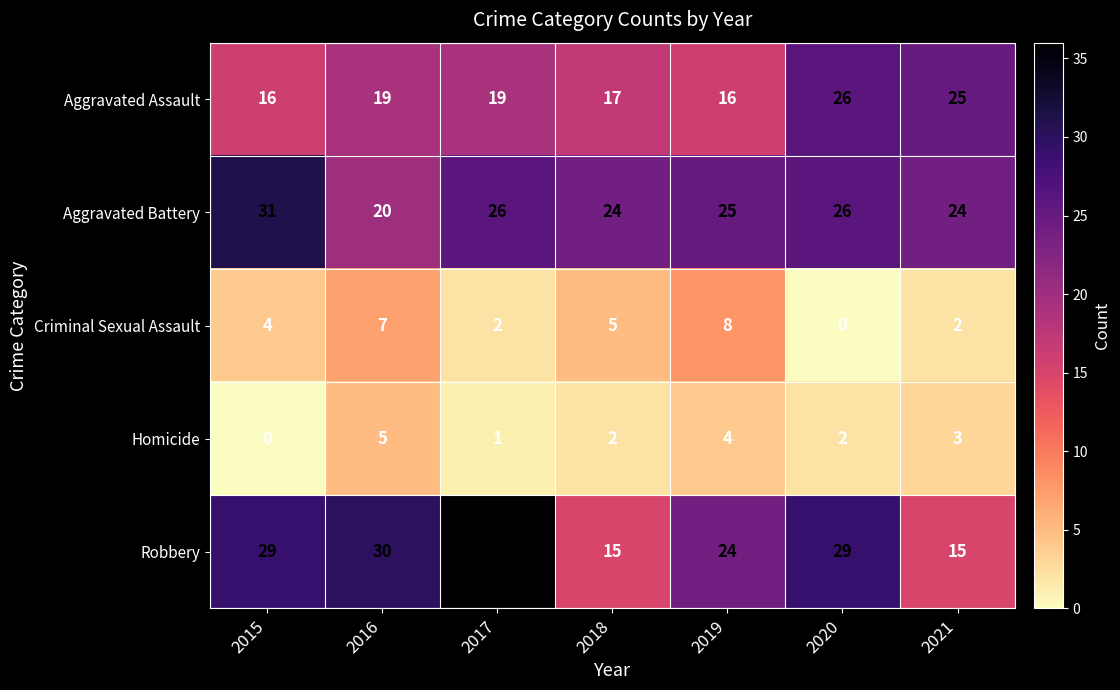

Is the value of Aggravated Battery at 2018 greater than the value of Criminal Sexual Assault at 2015?

Yes